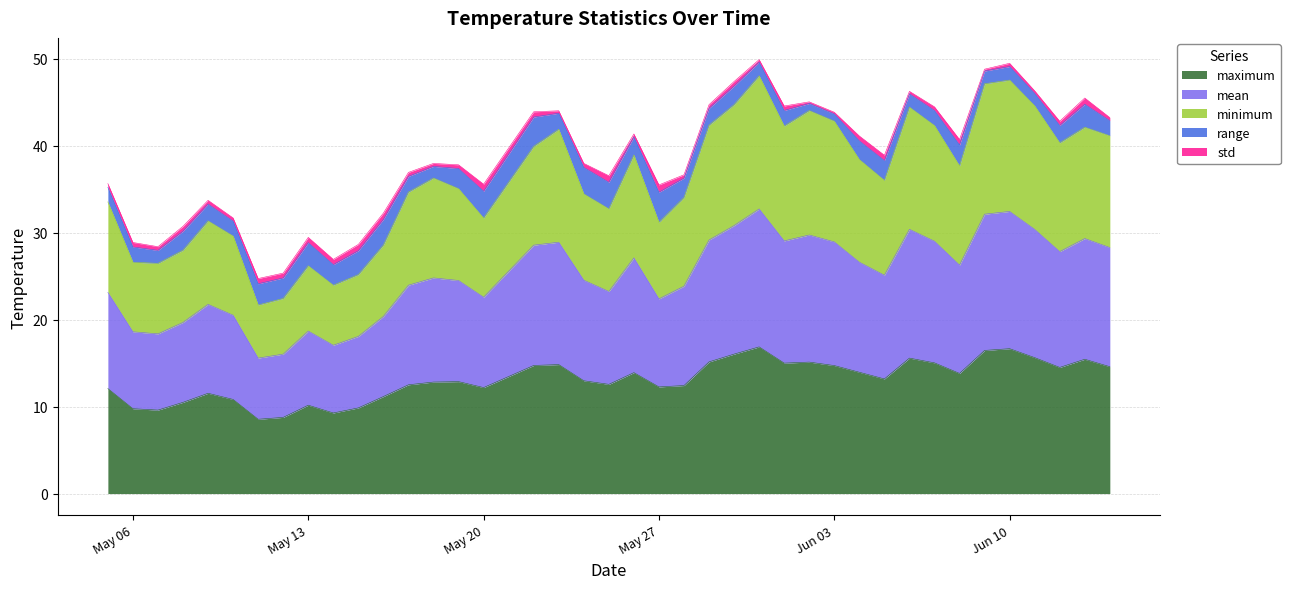

Does the chart have visible grid lines?

Yes